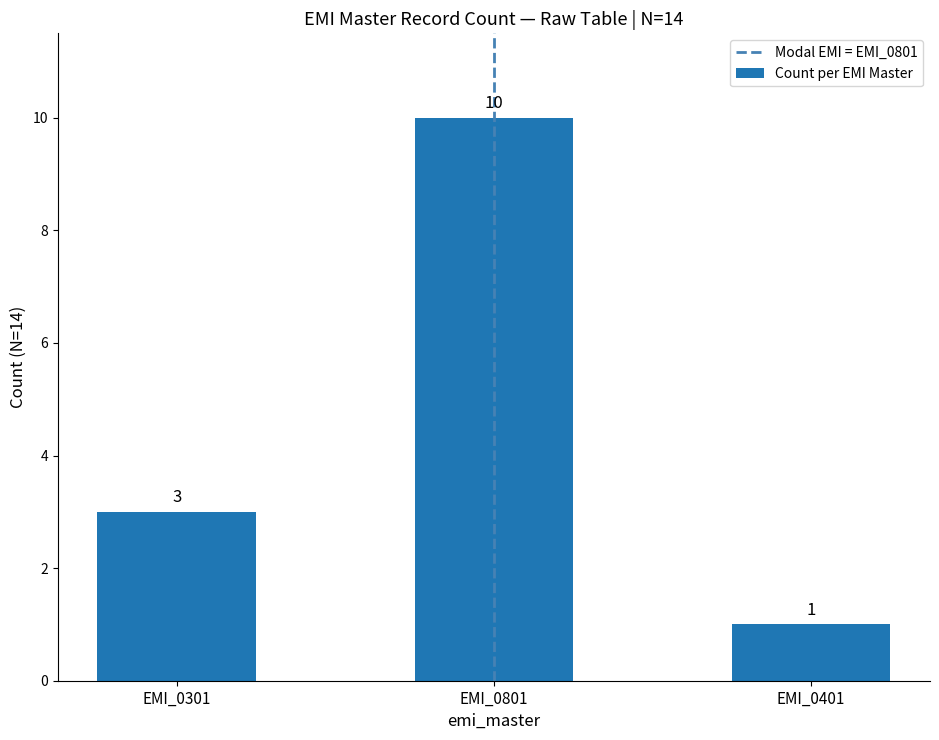

Read the value at EMI_0301.

3